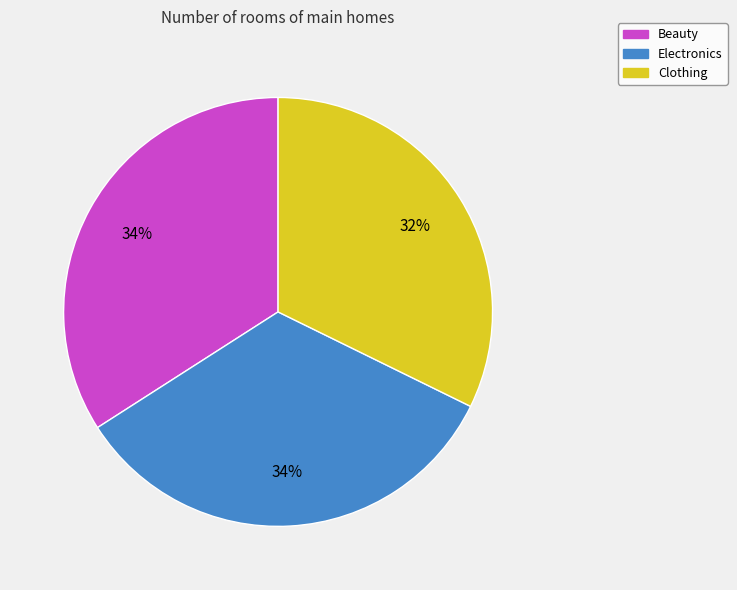

Does Clothing represent more than half of the total?

No